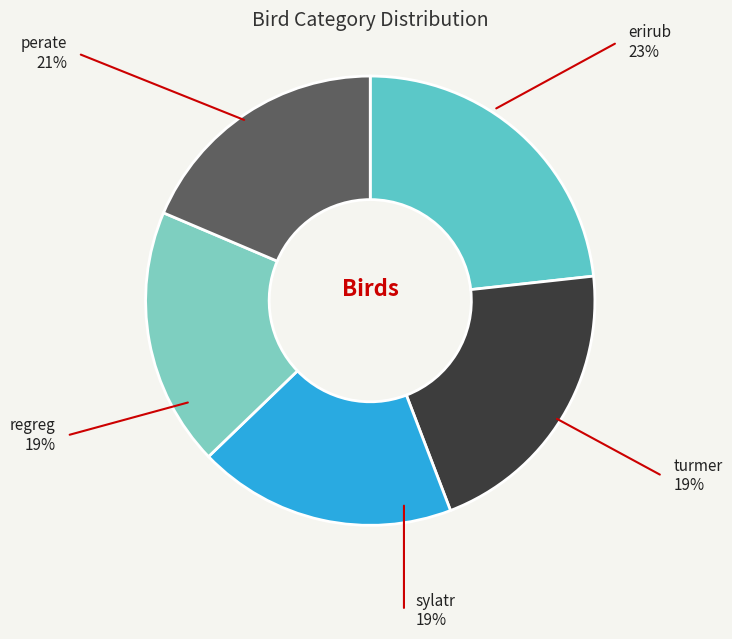

How many segments does this pie chart have?

5